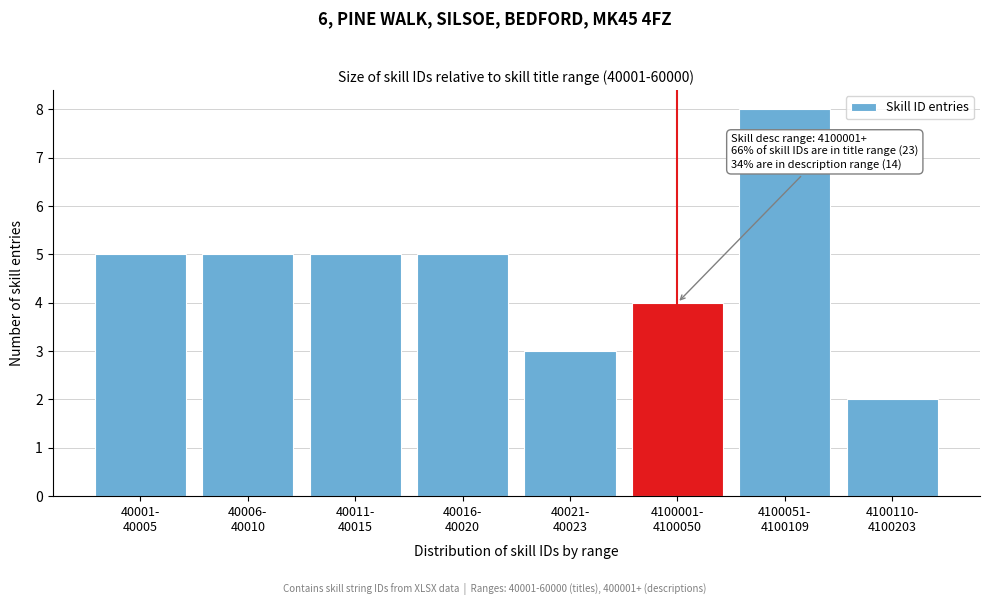

Reading left to right, transcribe all the data shown in this chart.

5	5	5	5	3	4	8	2